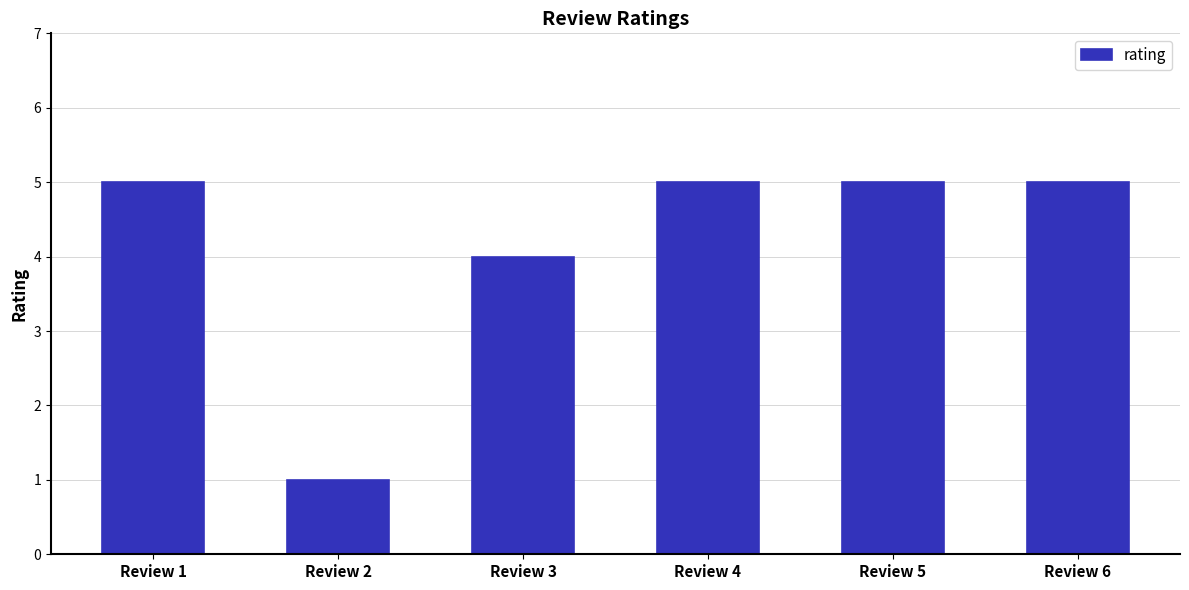

What is the sum of all values?

25